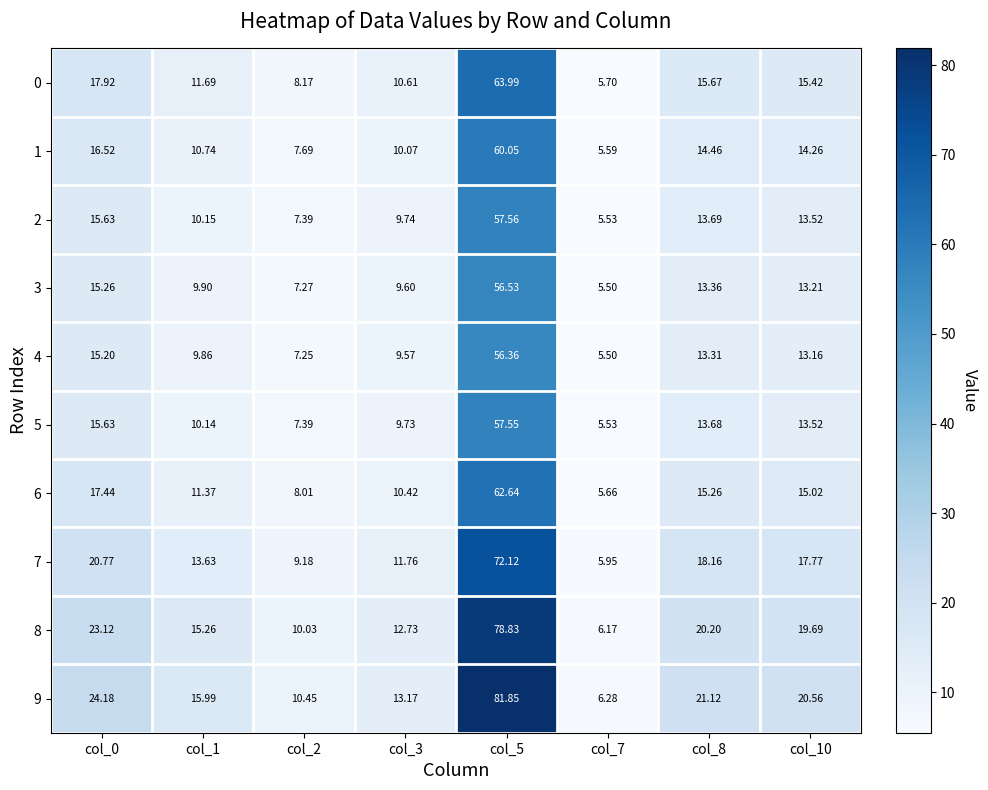

Count the number of data series in this chart.

10